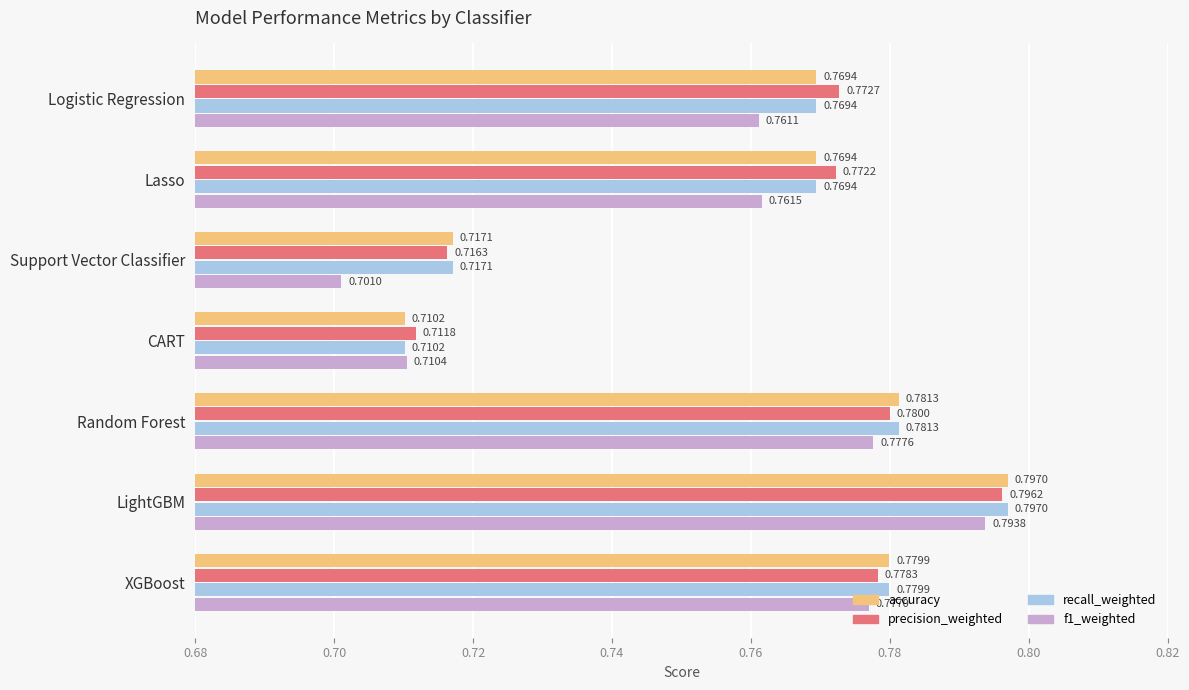

How many categories are shown in the chart?

7